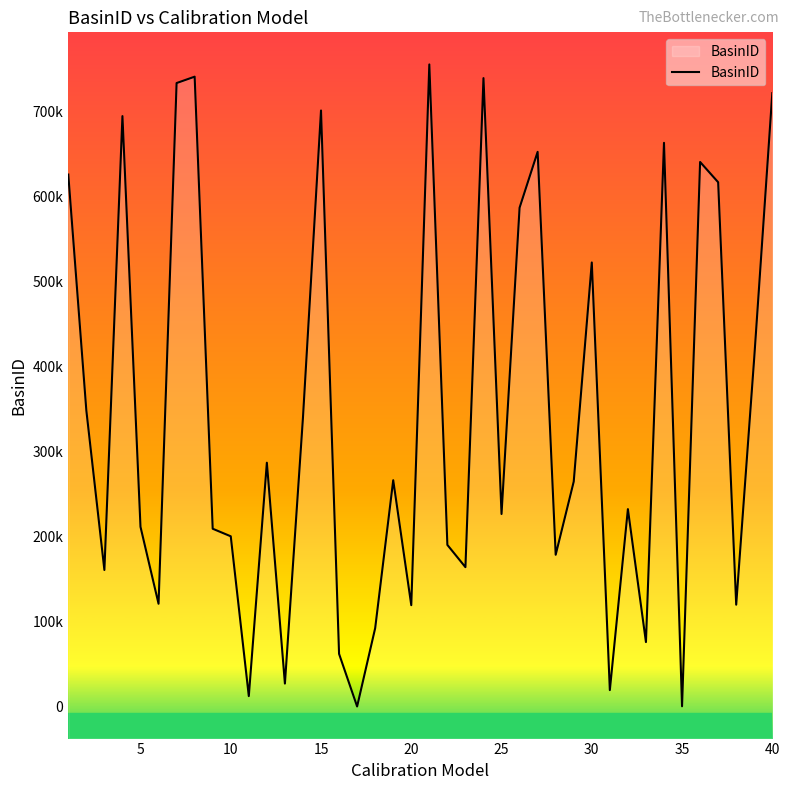

Does the chart display data point markers on the line(s)?

No